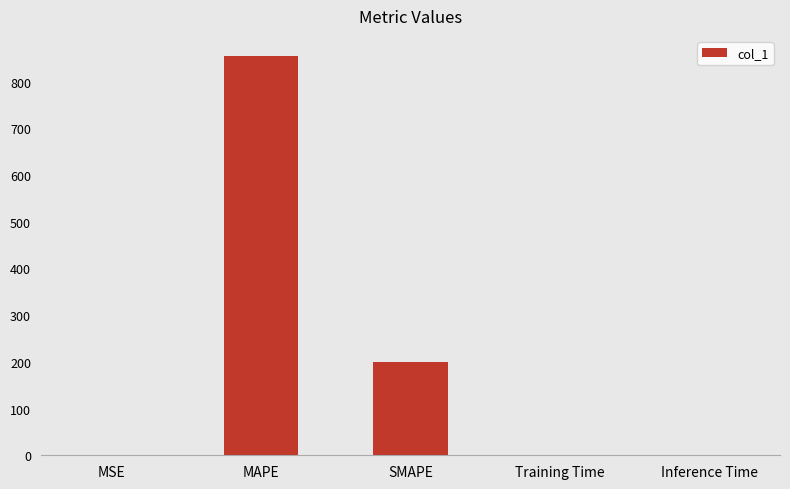

Where is the data nearest to the value 427?

SMAPE